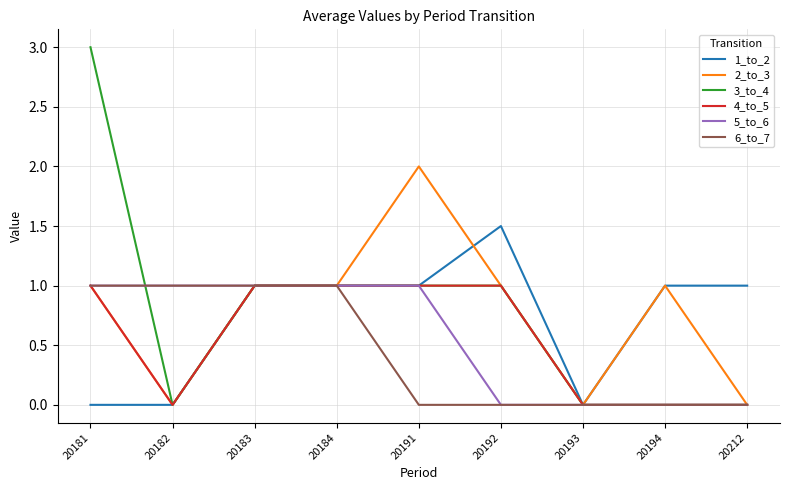

What is the greatest value displayed?

3.0